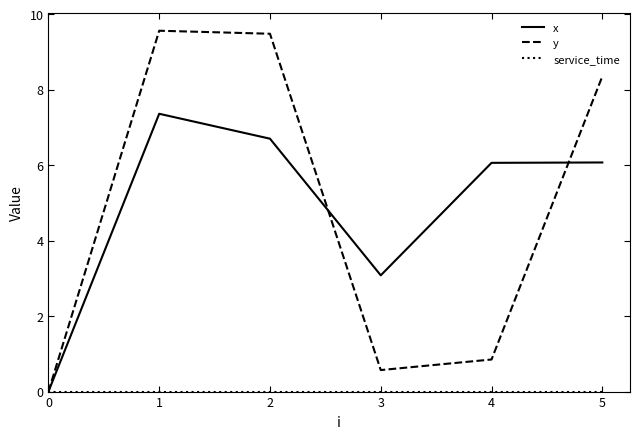

At how many categories does at least one series exceed 4?

4